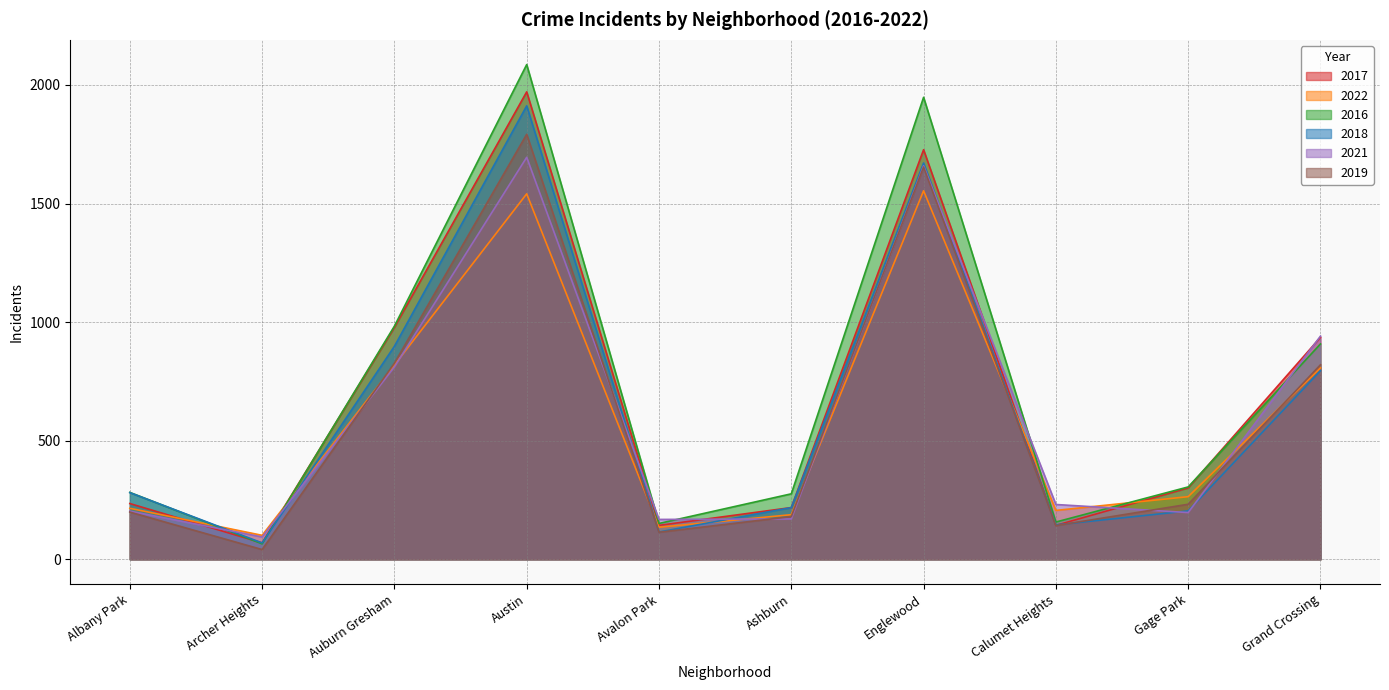

Does the chart have visible grid lines?

Yes